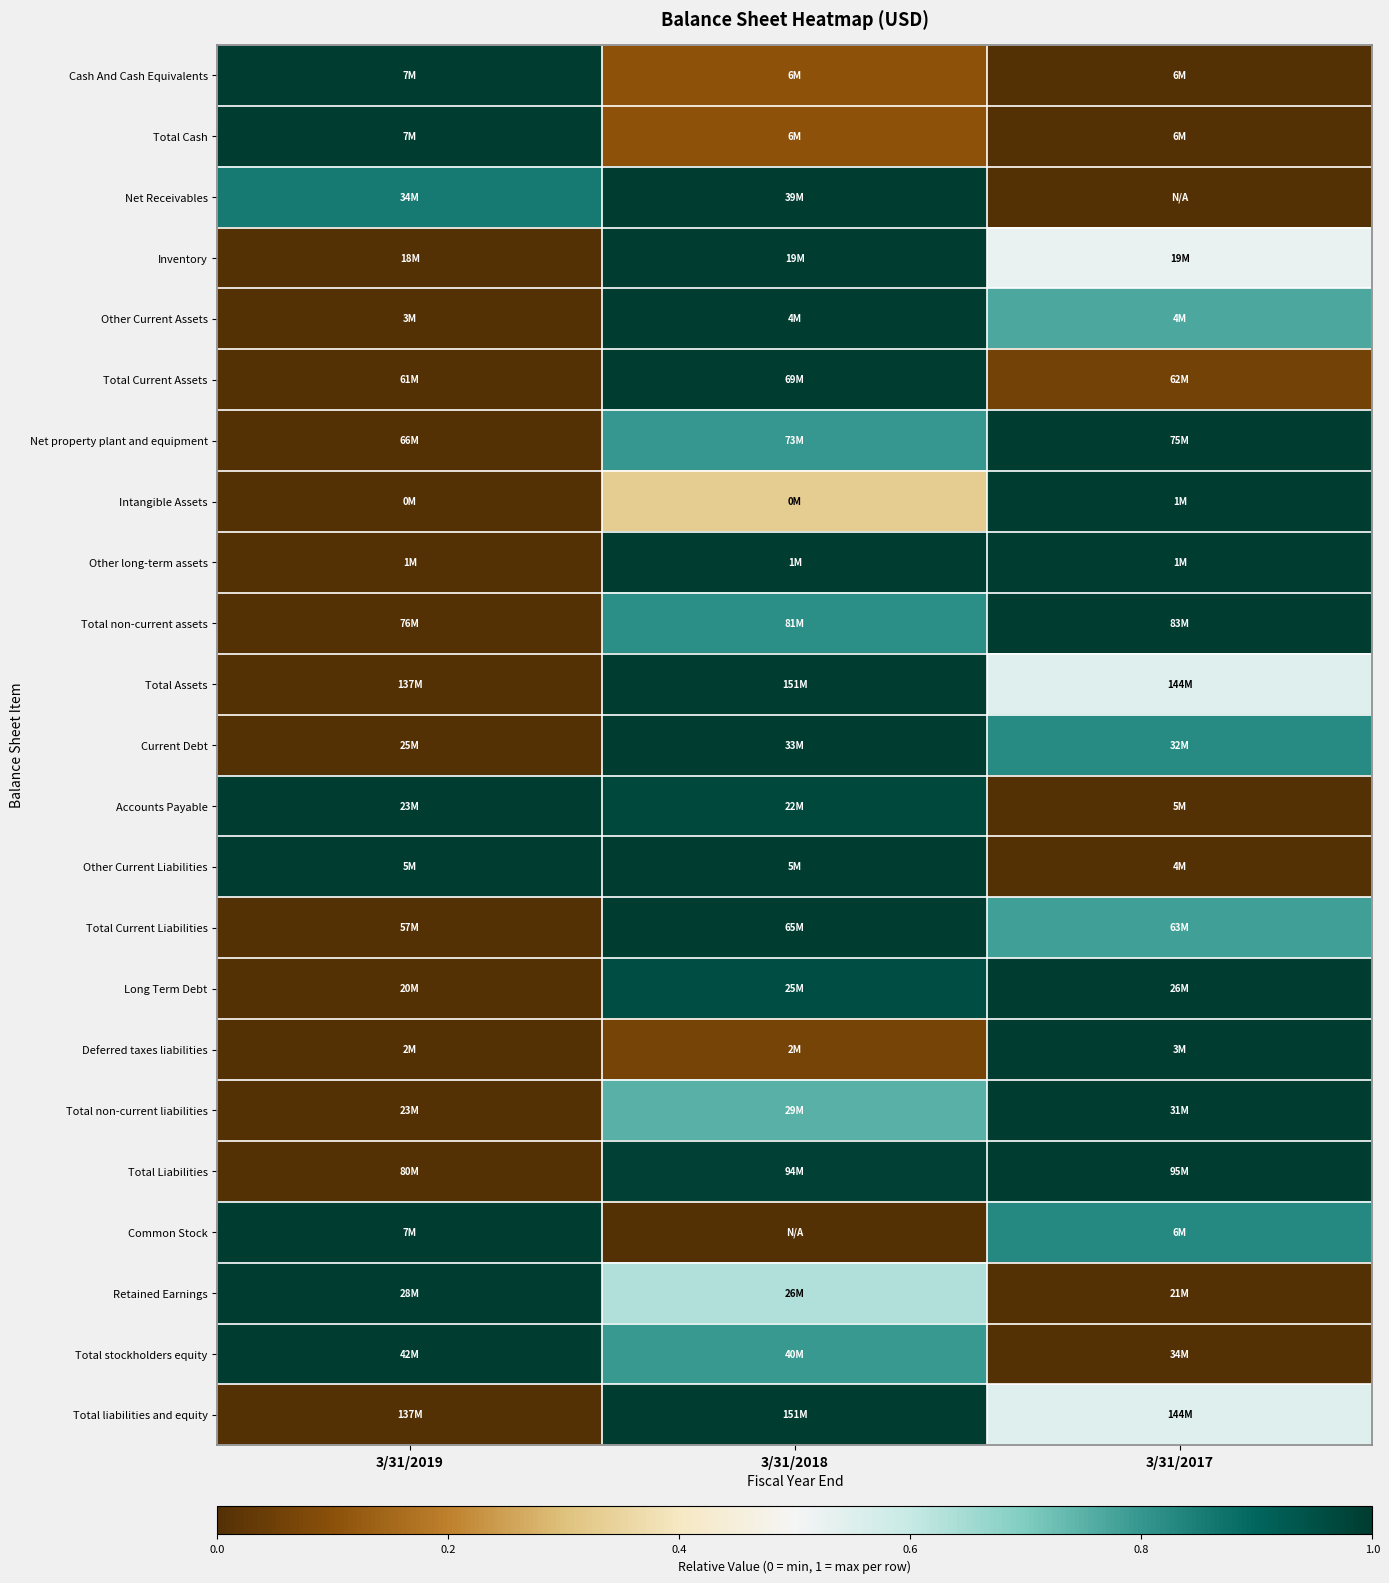

What is the difference between the highest and lowest values at 3/31/2017?

1.0